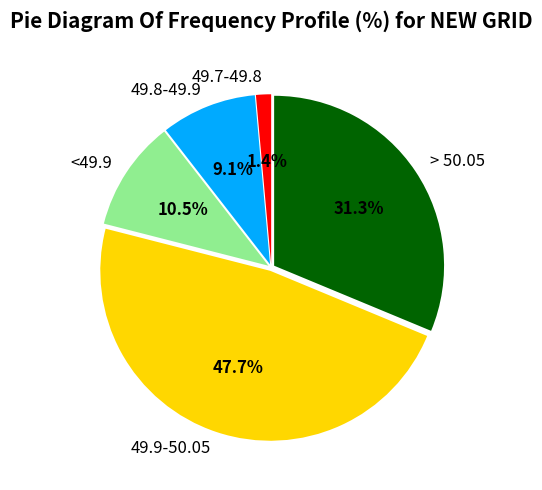

What is the total percentage of 49.8-49.9 and 49.9-50.05?

56.8%